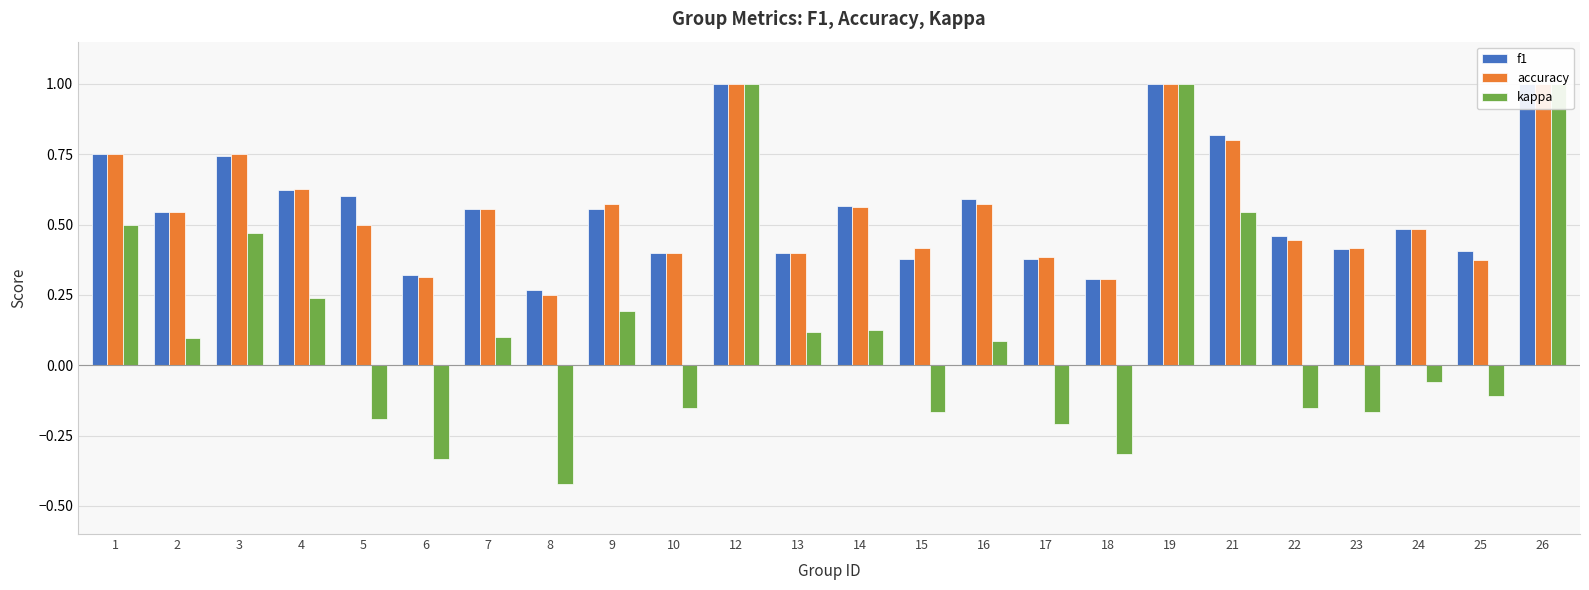

The value of kappa at 3 is 0.5. True or false?

True